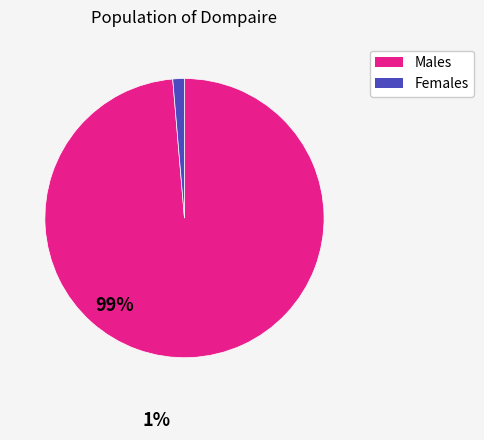

How many slices are in this pie chart?

2